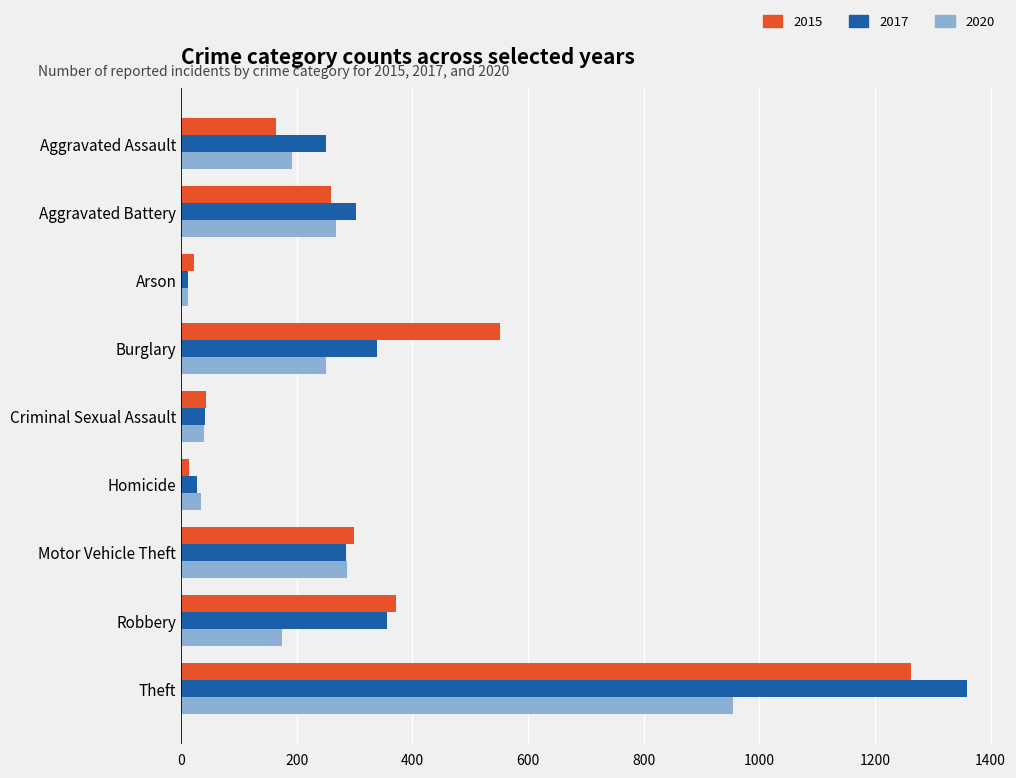

What is the sum of the 2017 values at Burglary and Arson?

351